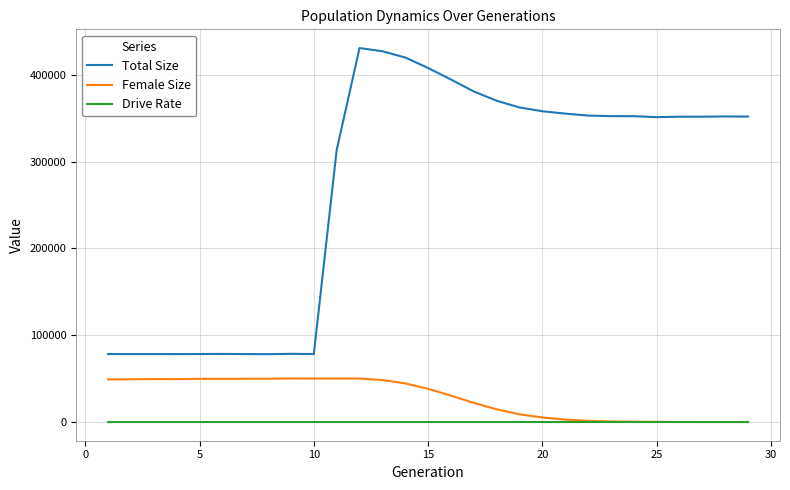

Which series has the largest total across all categories?

Total Size